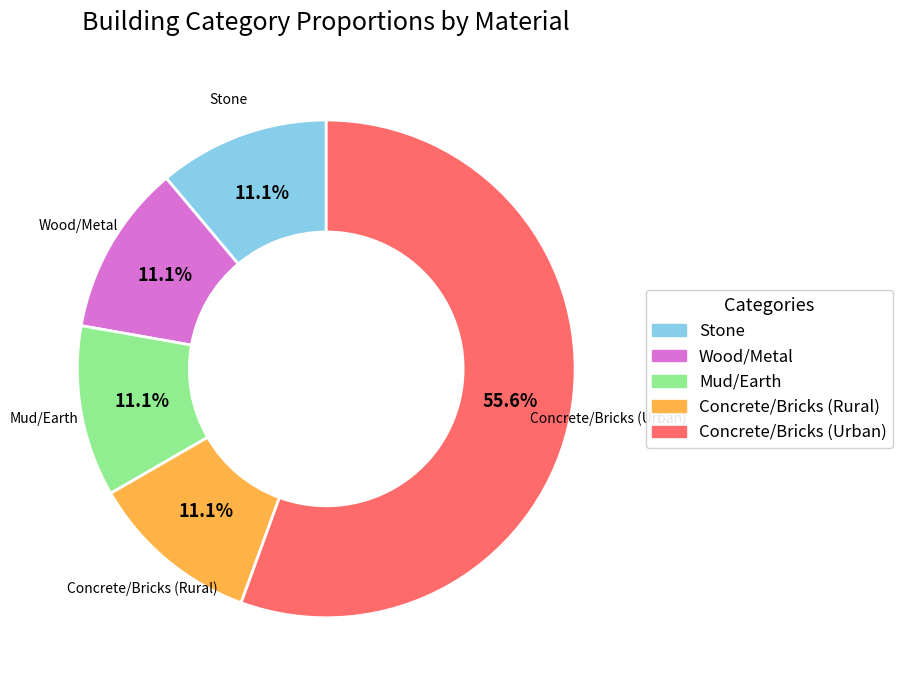

True or false: Concrete/Bricks (Rural) accounts for 11% of the total.

True